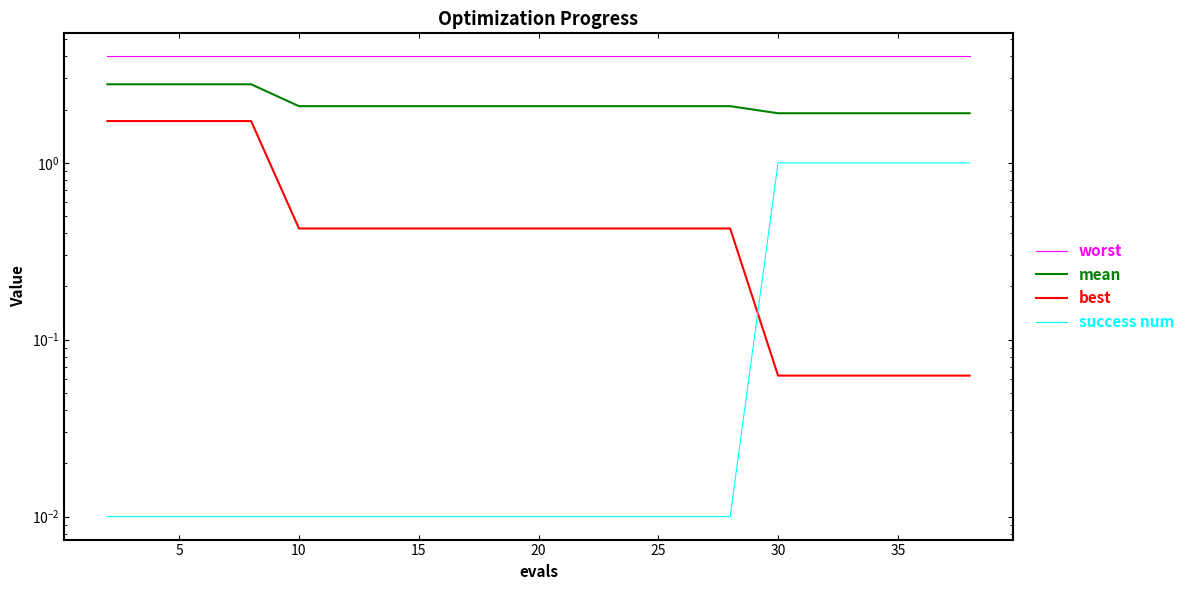

What are all the series names shown in the legend?

worst, mean, best, success num